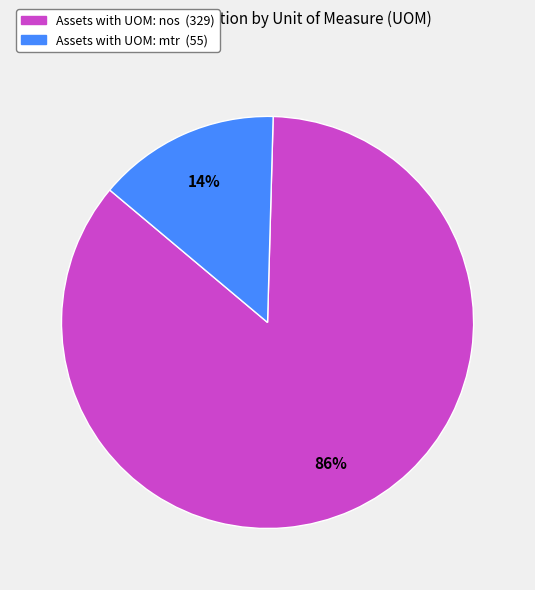

Is there a majority slice in this chart?

Yes